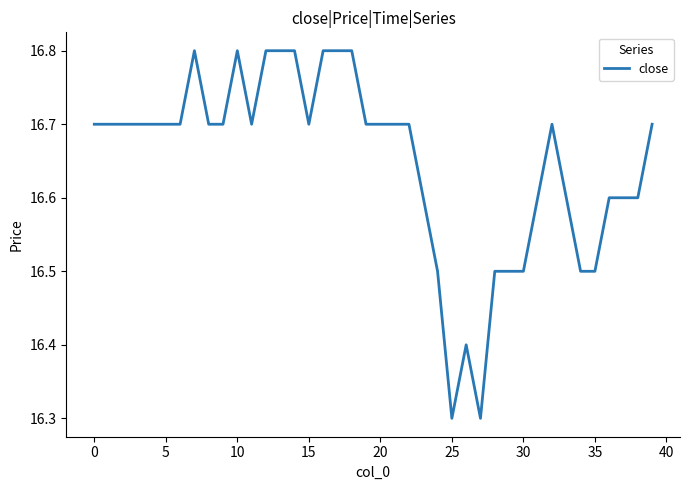

What is the maximum value shown in the chart?

16.8